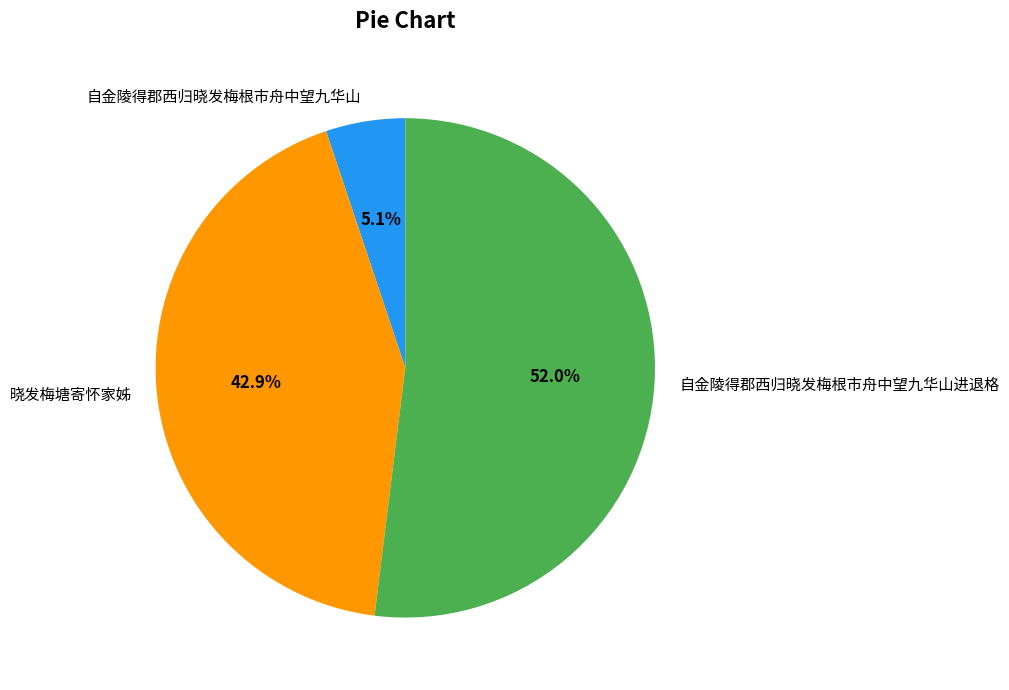

To the nearest percent, what is the difference between the largest and smallest slice percentages?

47%